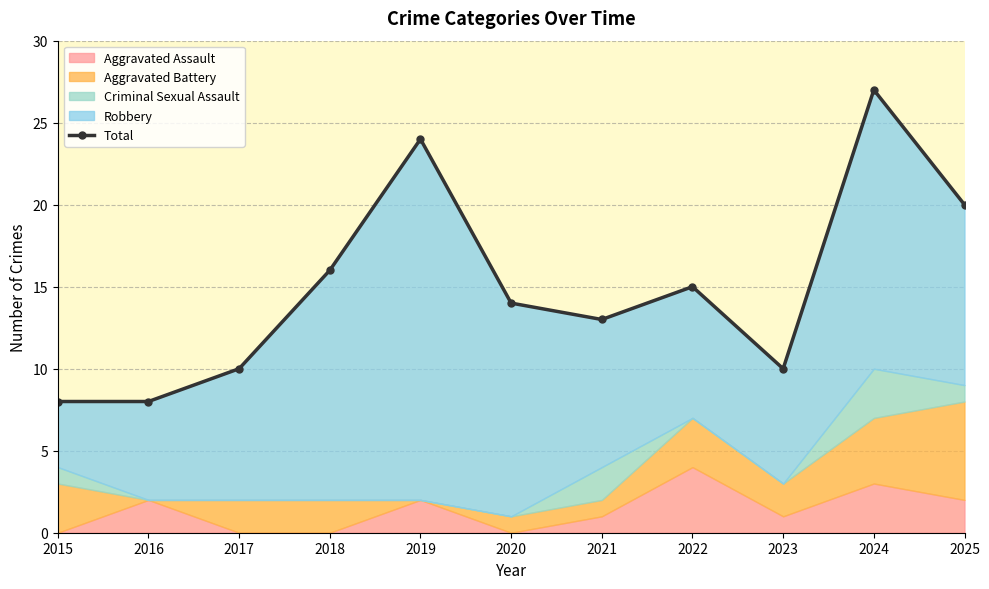

List the labels in order of value, smallest first.

2015, 2016, 2017, 2023, 2021, 2020, 2022, 2018, 2025, 2019, 2024